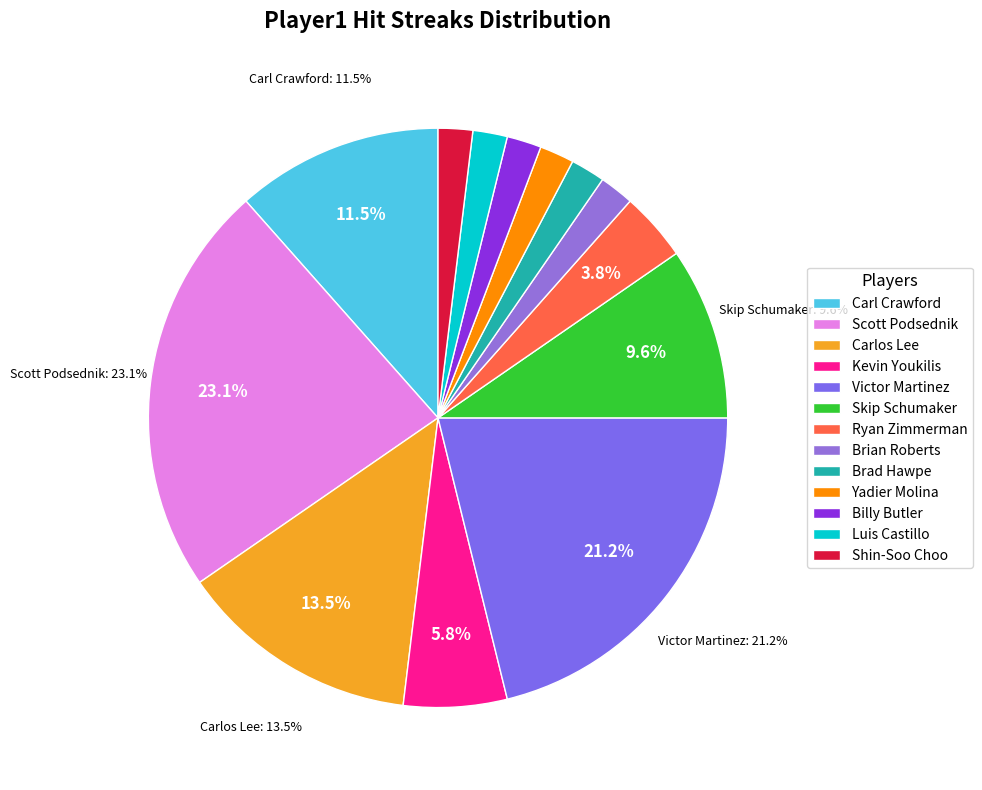

To the nearest percent, what is the average slice percentage?

8%